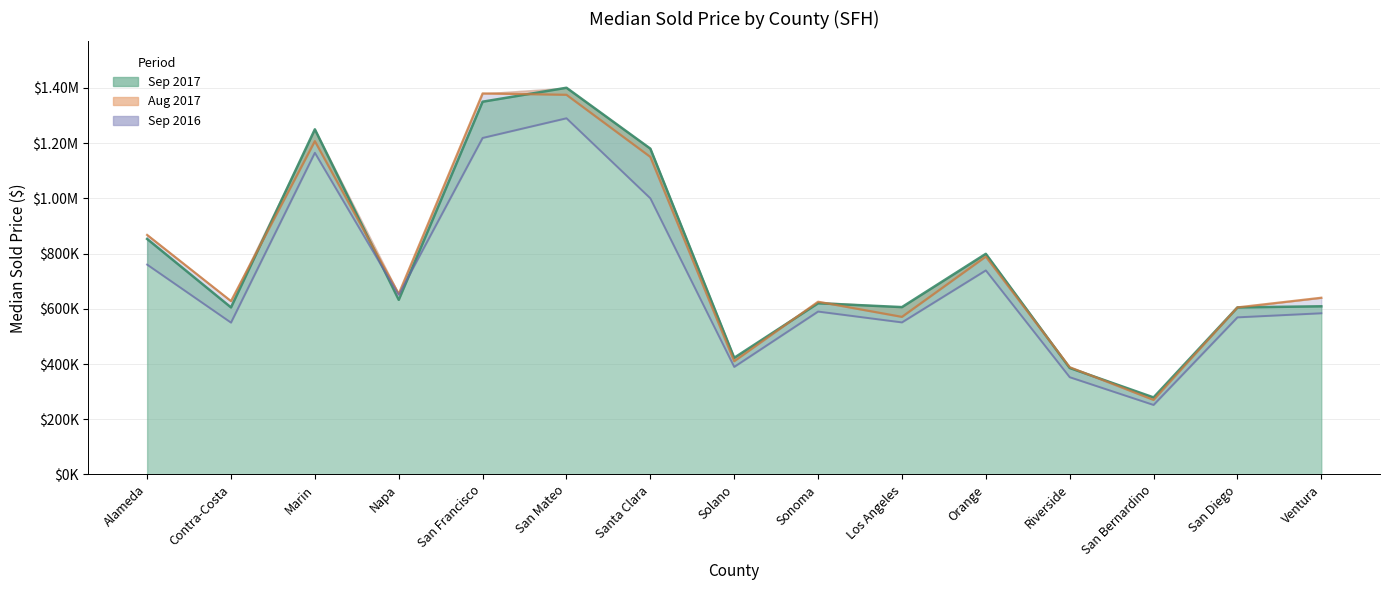

Which category has the lowest value across all series?

San Bernardino